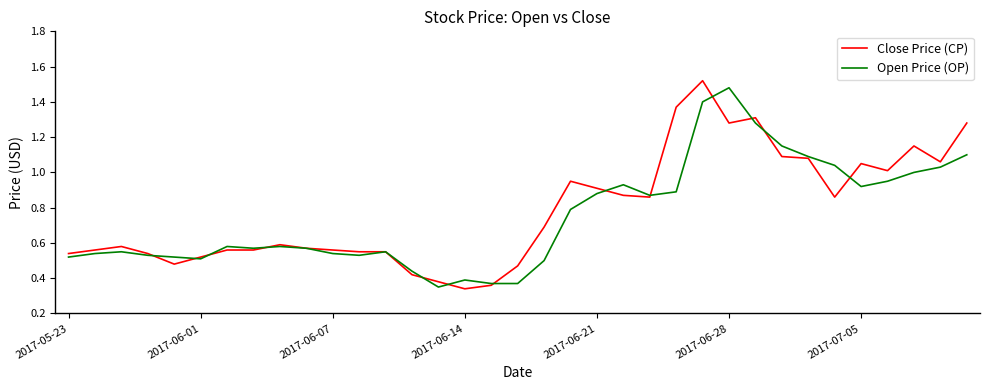

What are all the series names shown in the legend?

Close Price (CP), Open Price (OP)